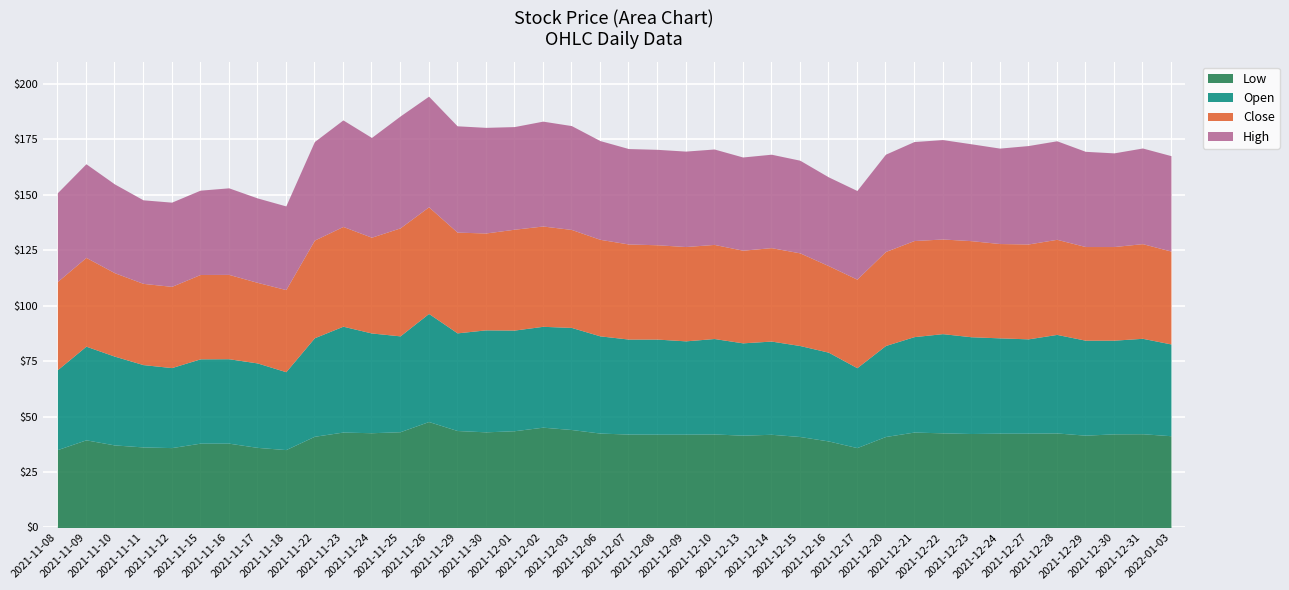

Which category has the highest value in the High series?

2021-11-25